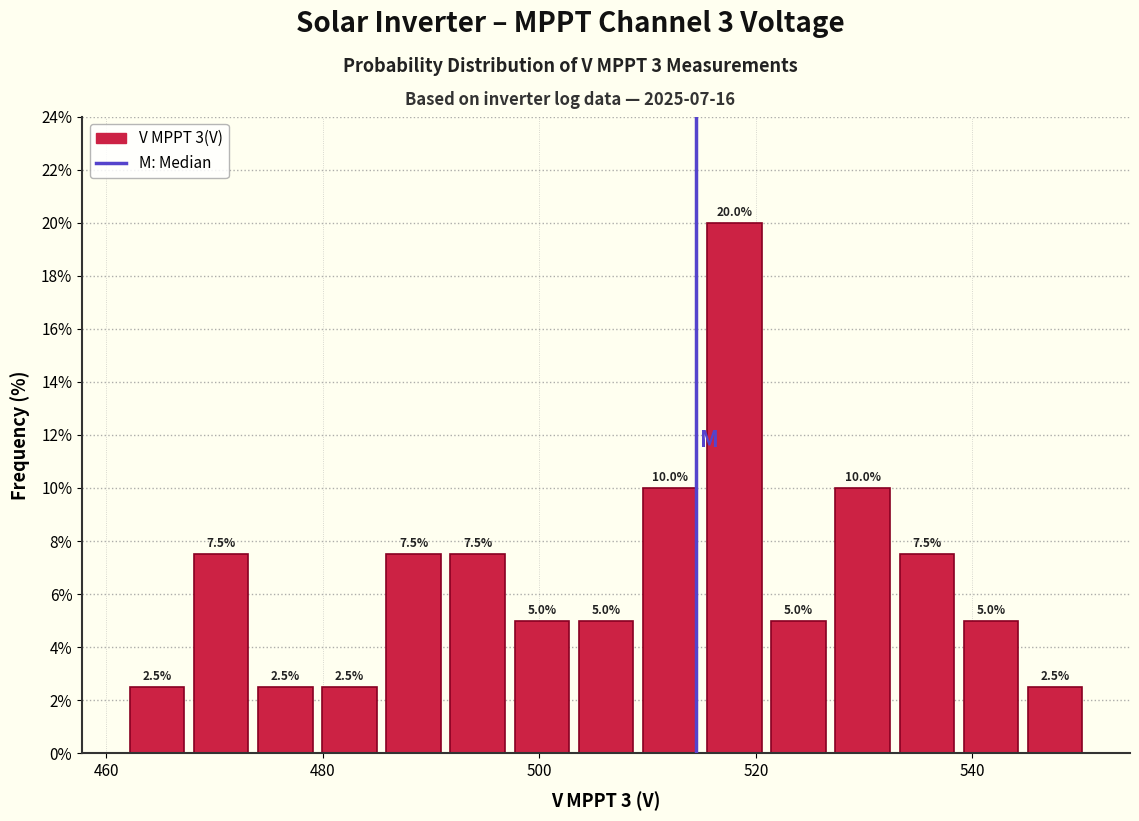

Around what value on the x-axis is the tallest bar? Give the approximate position of its centre, as read against the axis.

518